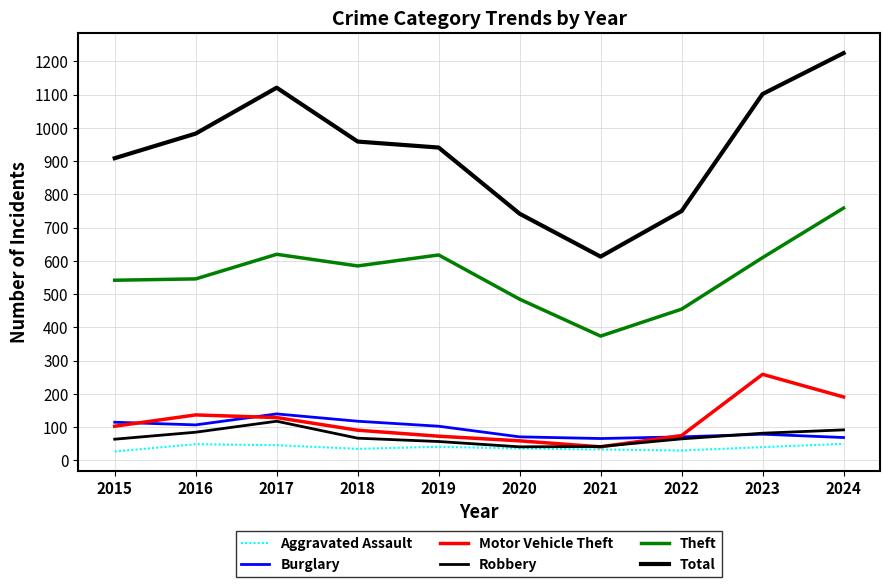

Is this an area chart (filled region under the line)?

No